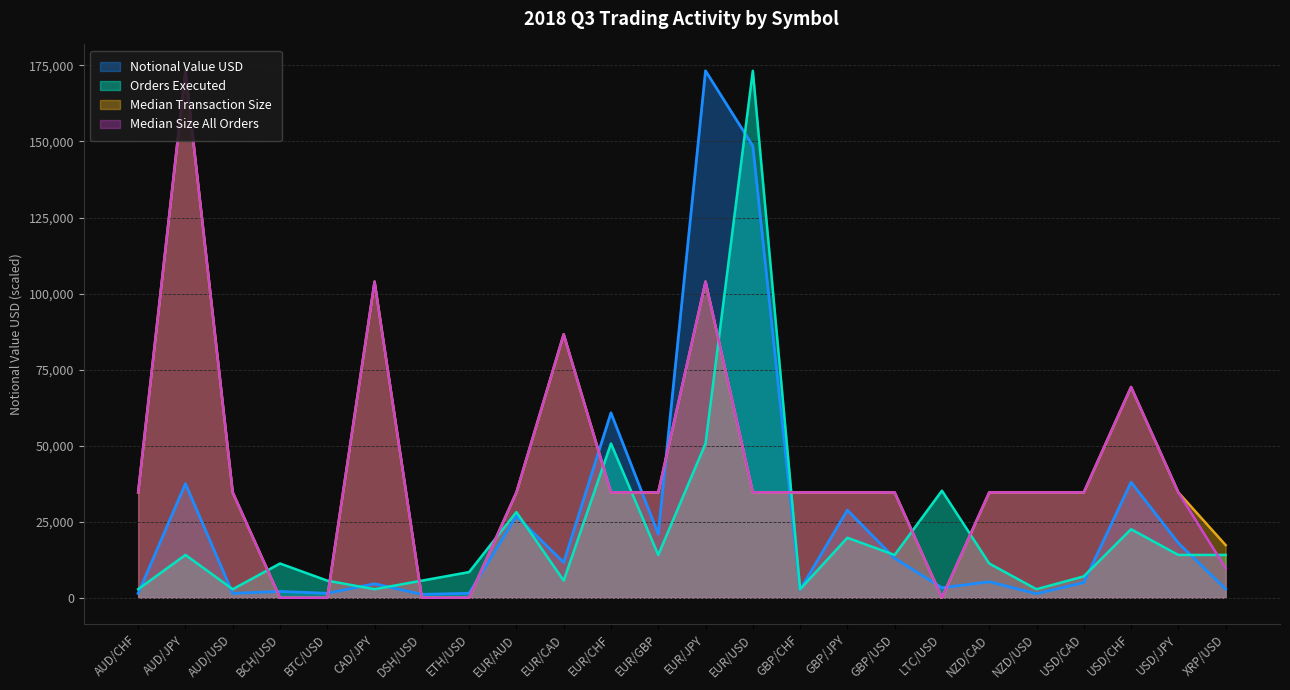

How many intersections are there between Notional Value USD and Median Size All Orders?

10